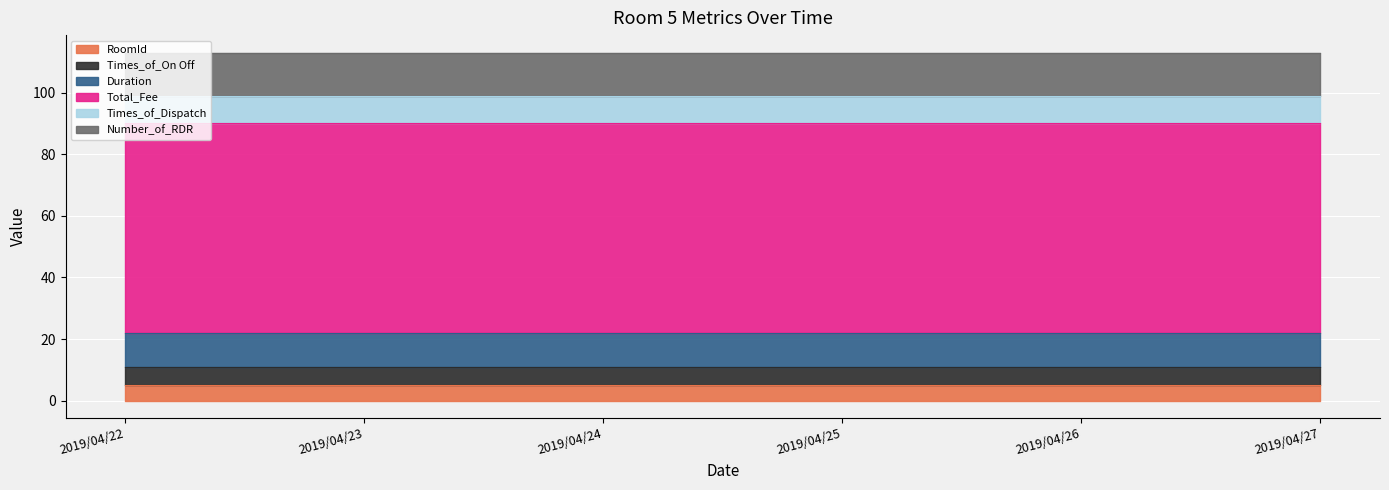

What is the approximate value of Times_of_On Off at 2019/04/23?

6